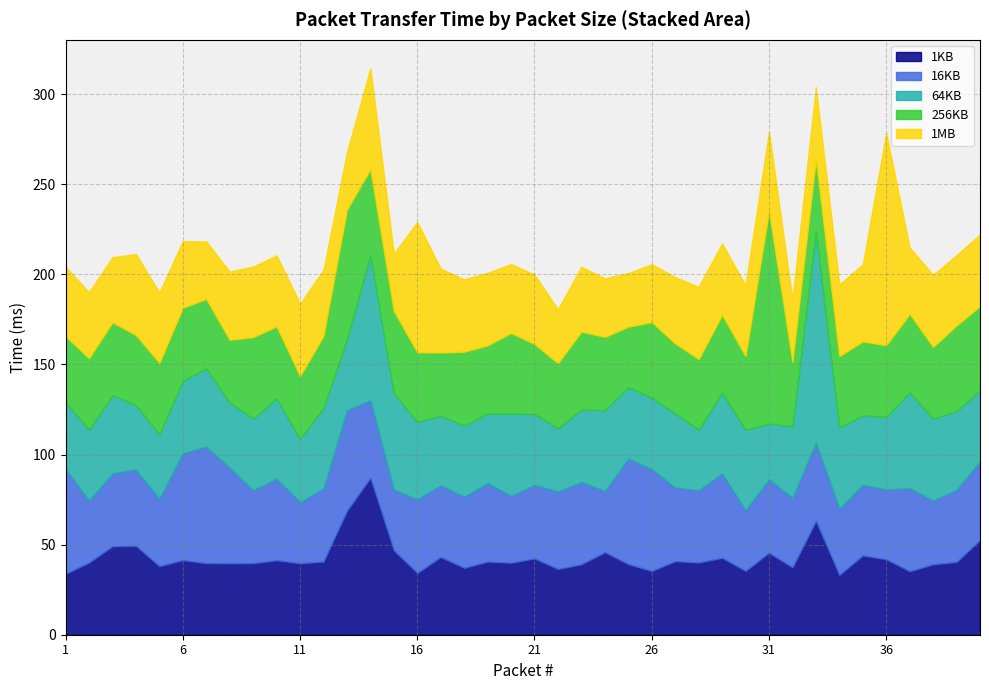

How many values in the 64KB series exceed 40?

20